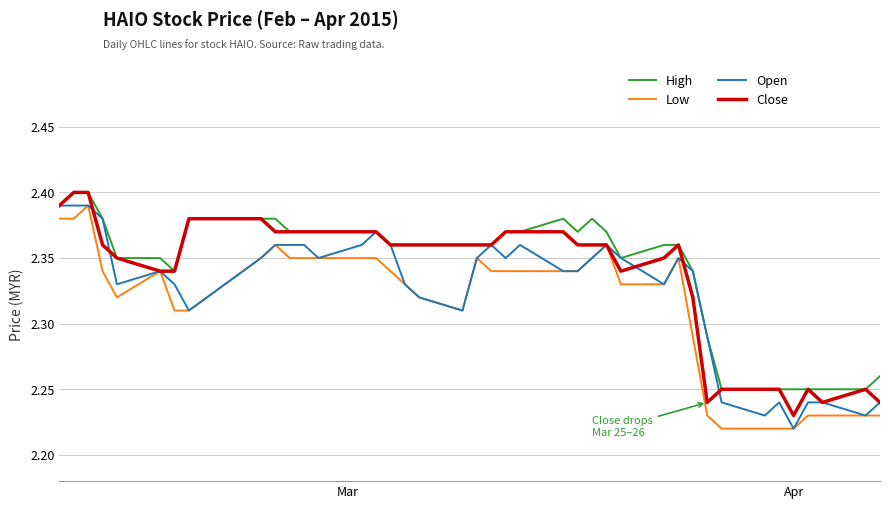

True or false: High and Low intersect in this chart.

False